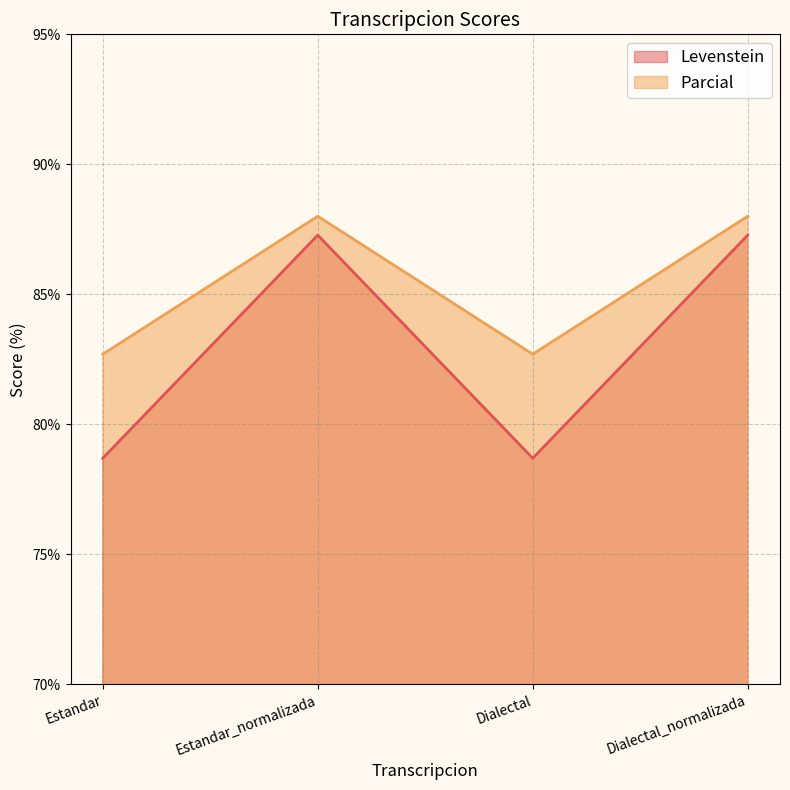

What is the maximum value for Parcial?

88.0